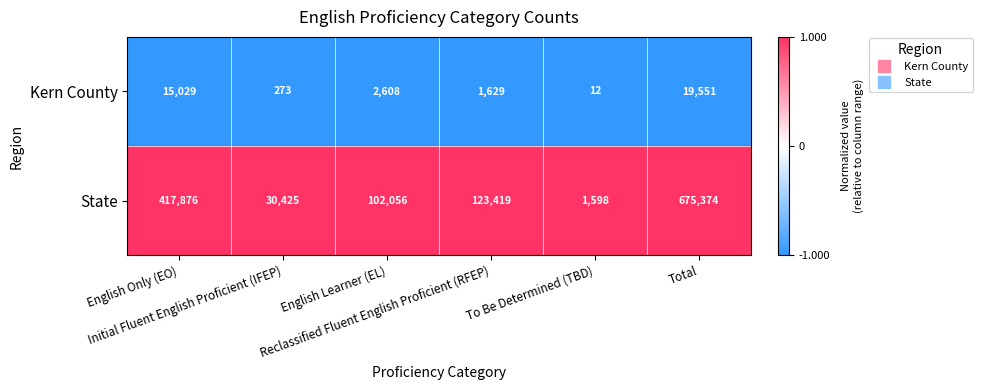

List the series in order of their peak value, lowest first.

Kern County, State